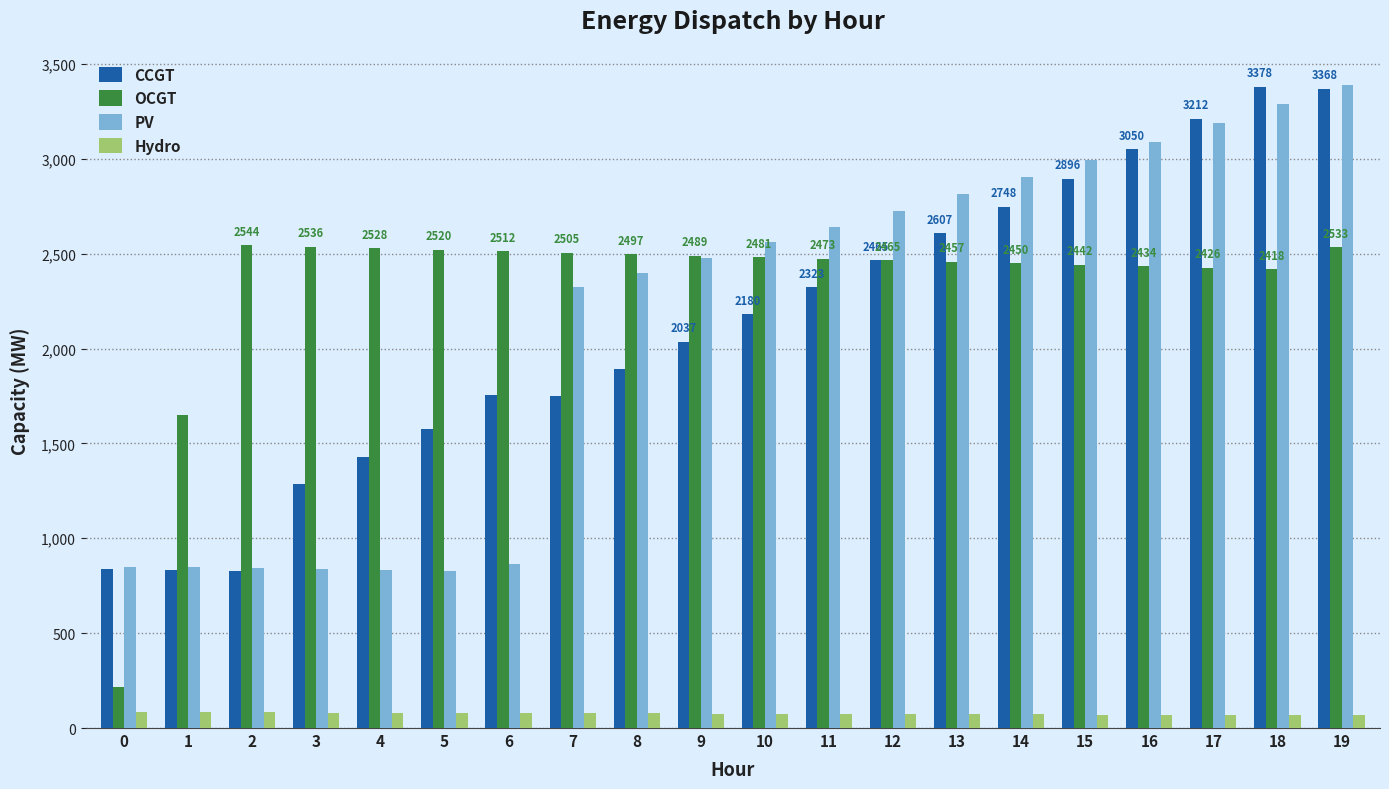

How many bars are there in total?

80